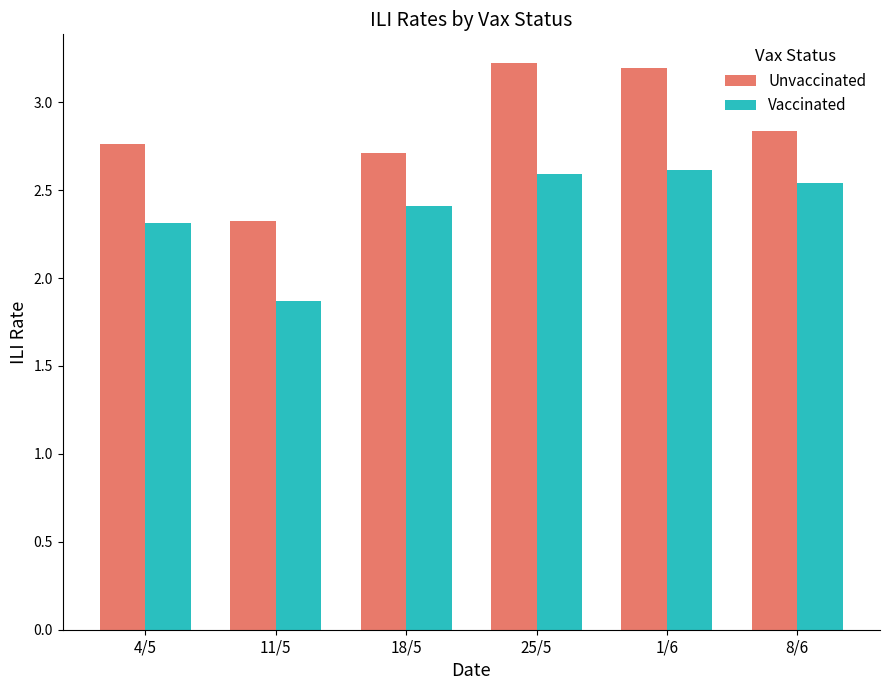

The Unvaccinated series shows 3.2 at 25/5. True or false?

True